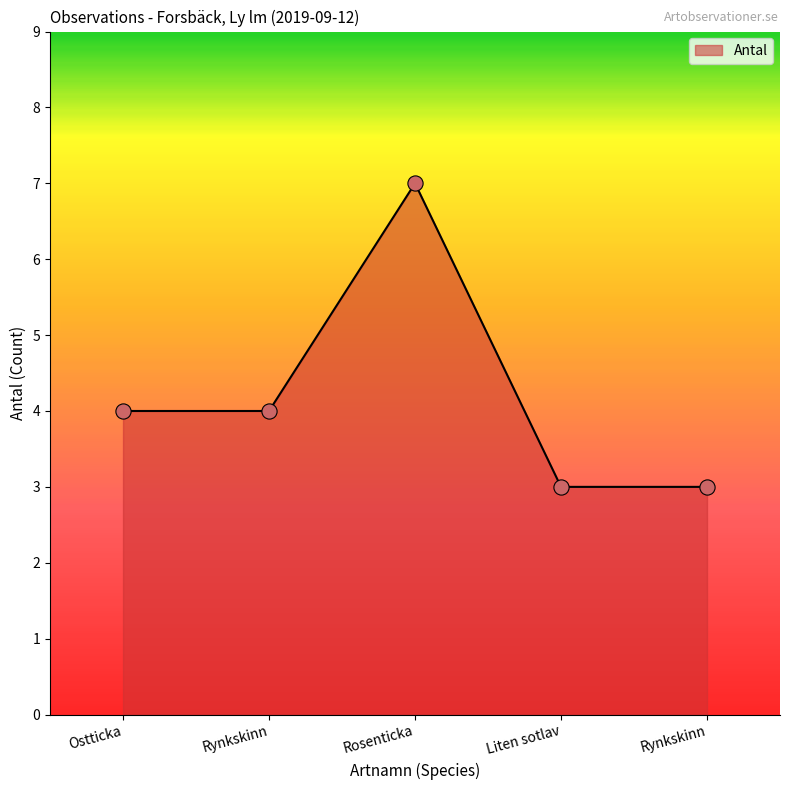

How many series are shown in this chart?

1